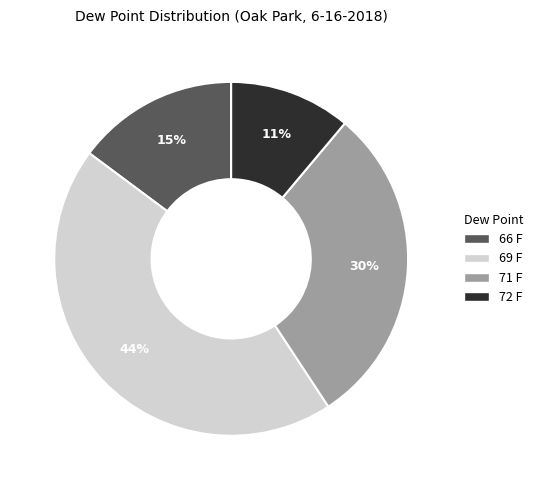

To the nearest percent, what percentage of the pie is 69 F?

44%